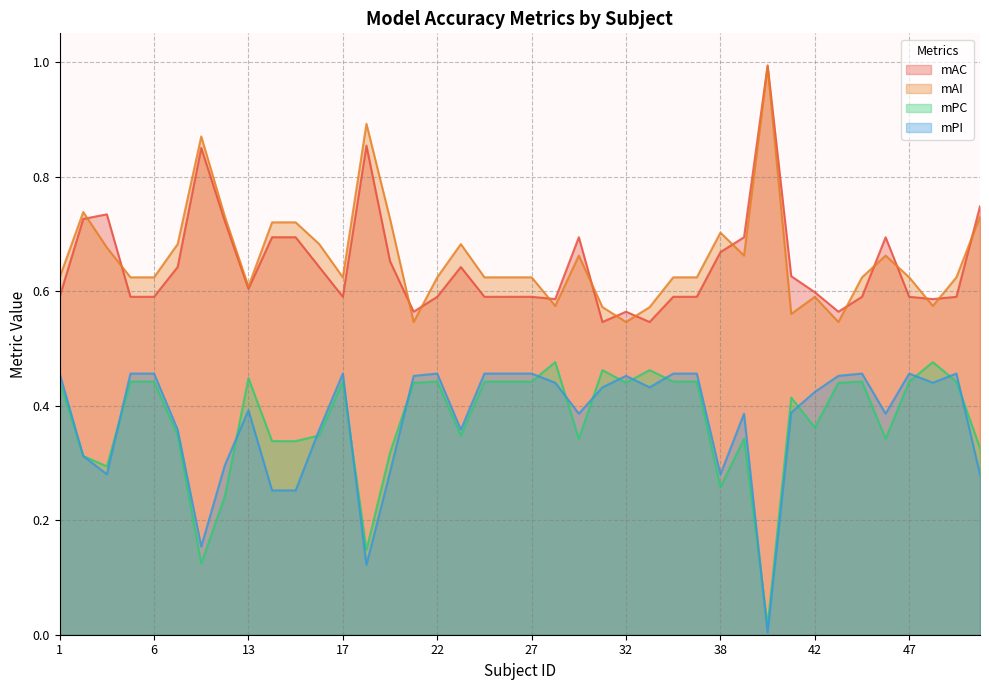

What is the difference between the second highest and minimum values in the mPI series?

0.5